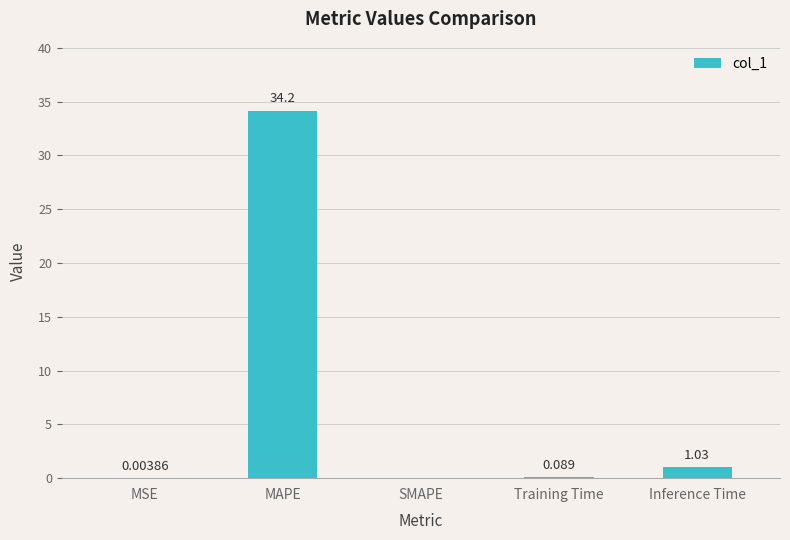

Between MSE and SMAPE, which is larger?

MSE